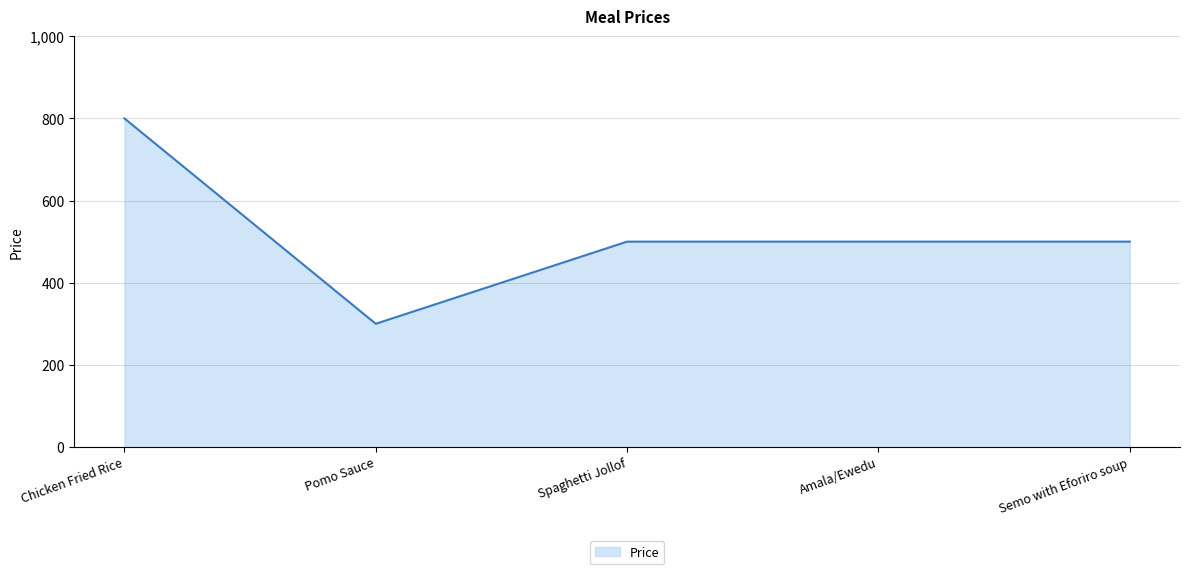

True or false: the data has more than 2 interior local peaks.

False